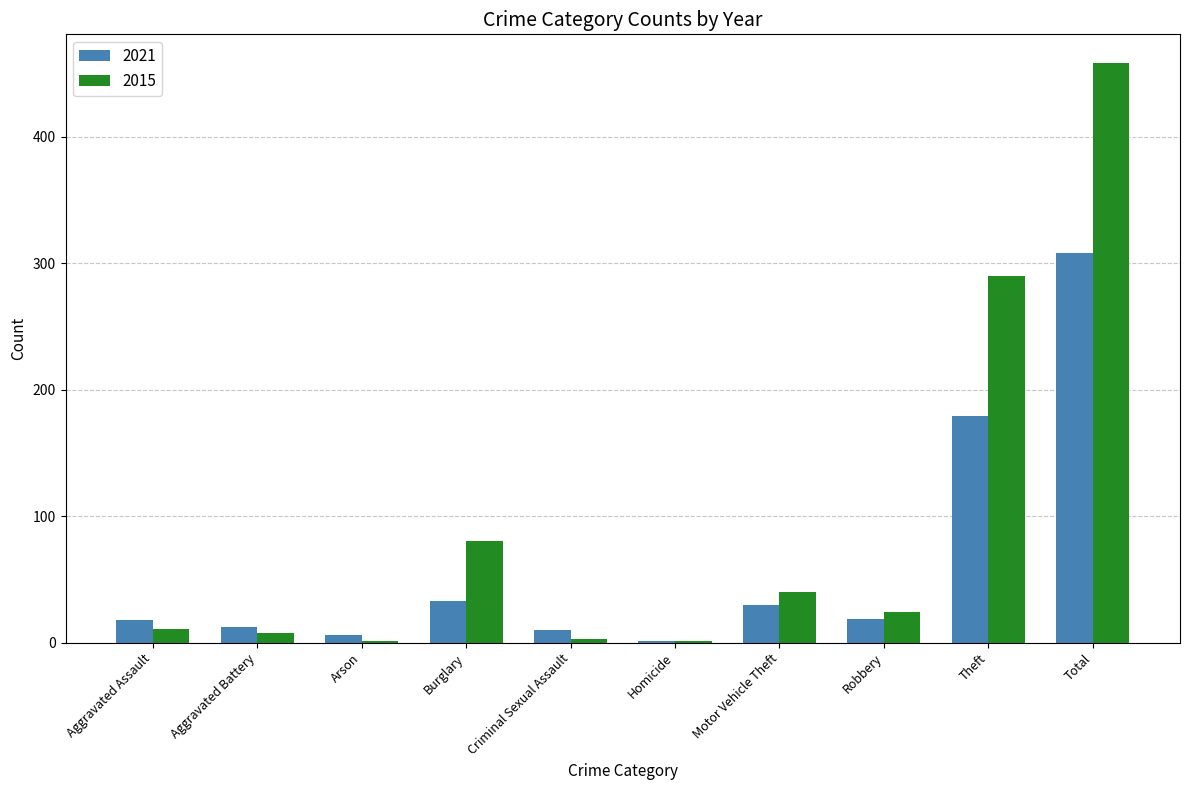

Is the value of 2021 at Burglary greater than the value of 2015 at Criminal Sexual Assault?

Yes